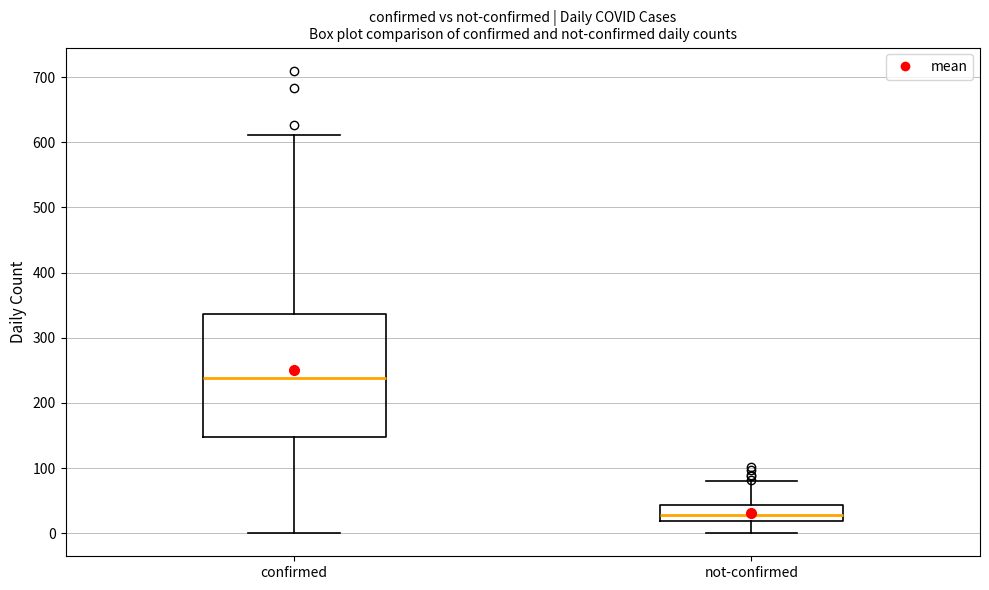

Where does the median line of the box for confirmed sit on the y-axis? The values are not printed on the chart, so give them approximately, as read against the axis.

240